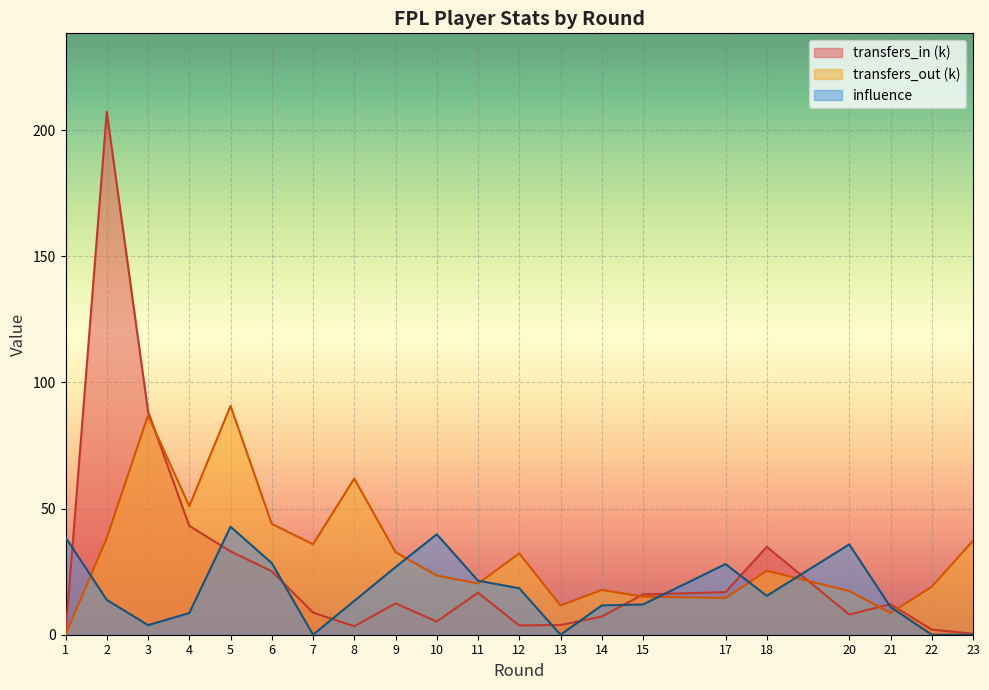

What is the difference between the influence values at 7 and 9?

26.8